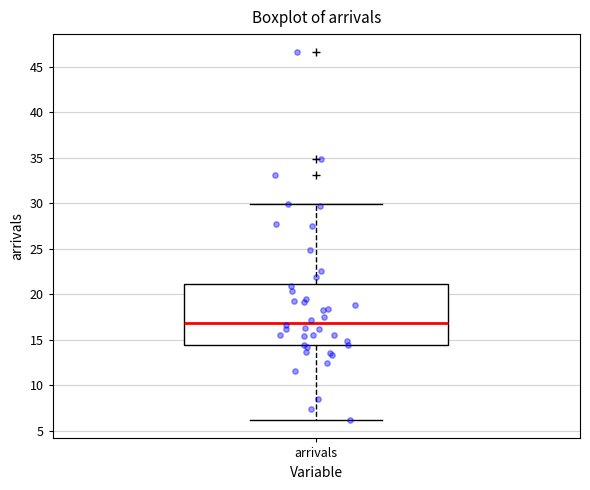

Where does the upper whisker of the box for arrivals end on the y-axis? The values are not printed on the chart, so give them approximately, as read against the axis.

30.0